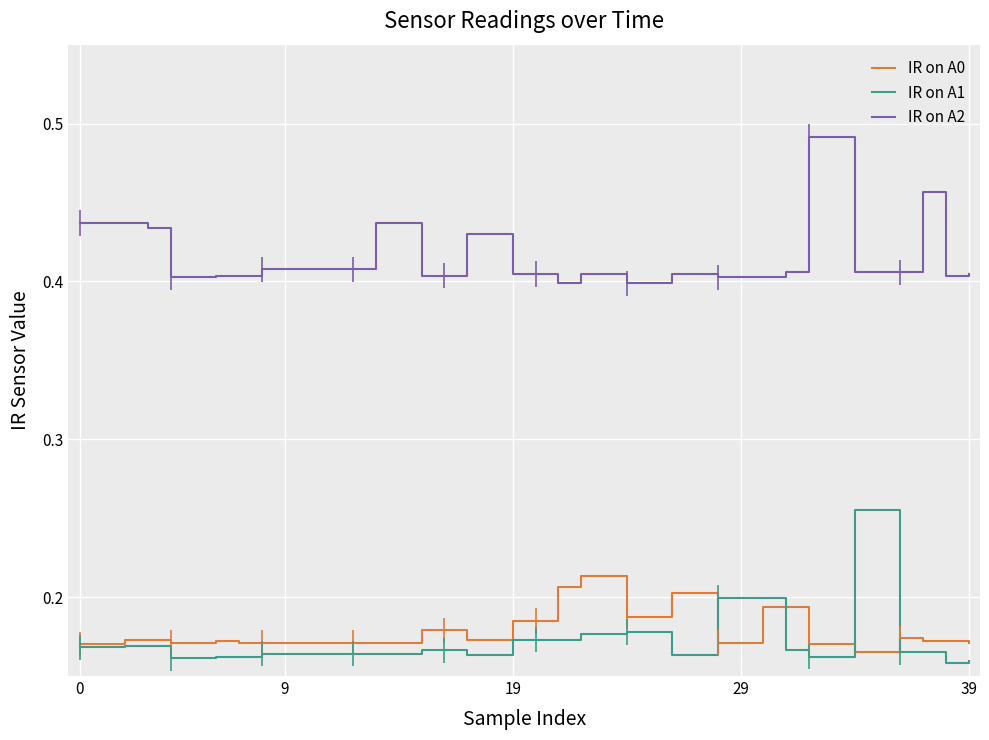

At how many categories does at least one series exceed 0?

40